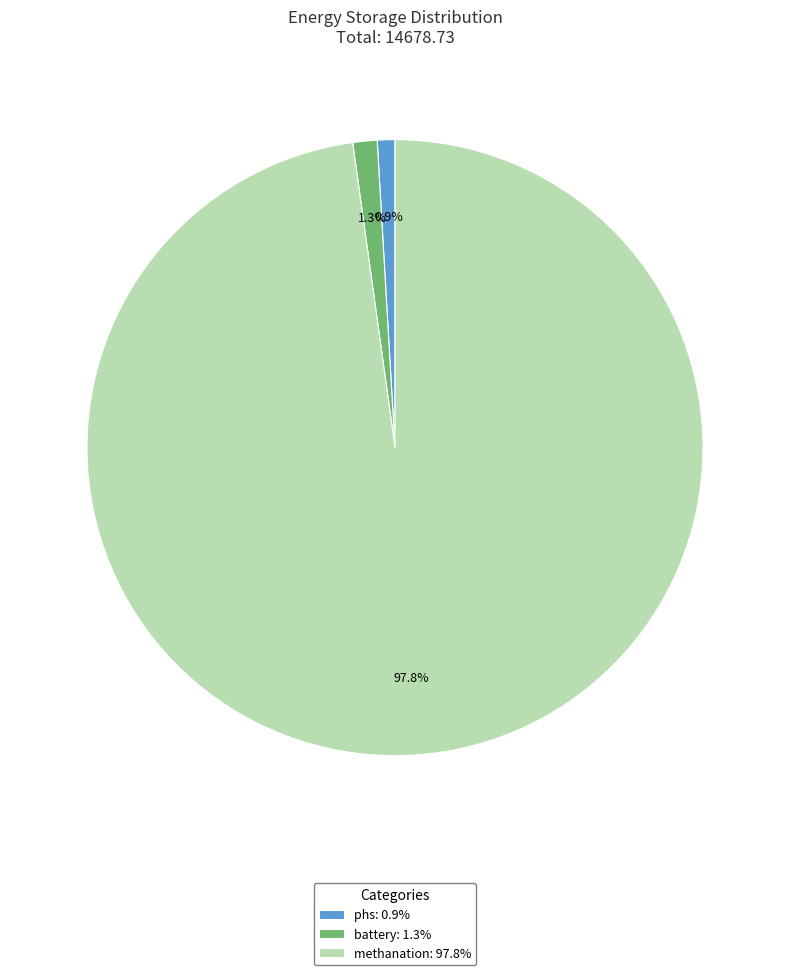

To the nearest percent, what is the combined percentage of battery and phs?

2%